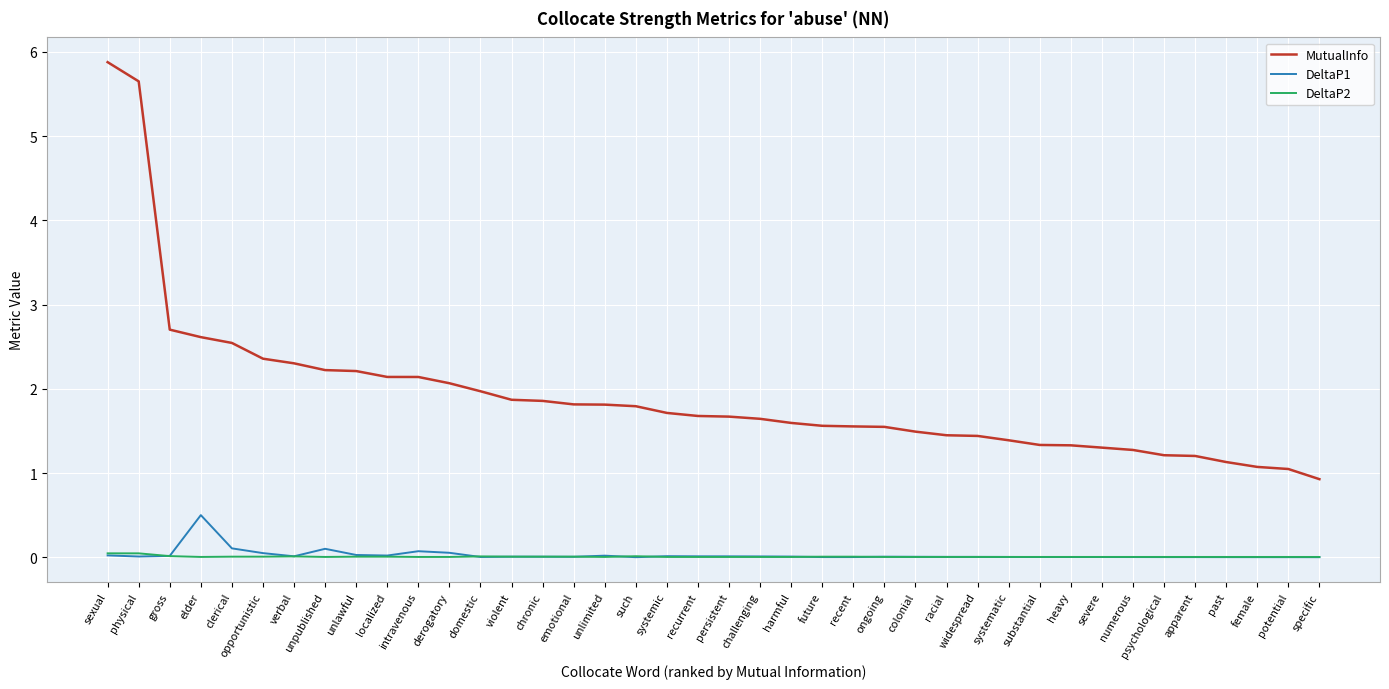

What is the maximum value for MutualInfo?

5.9